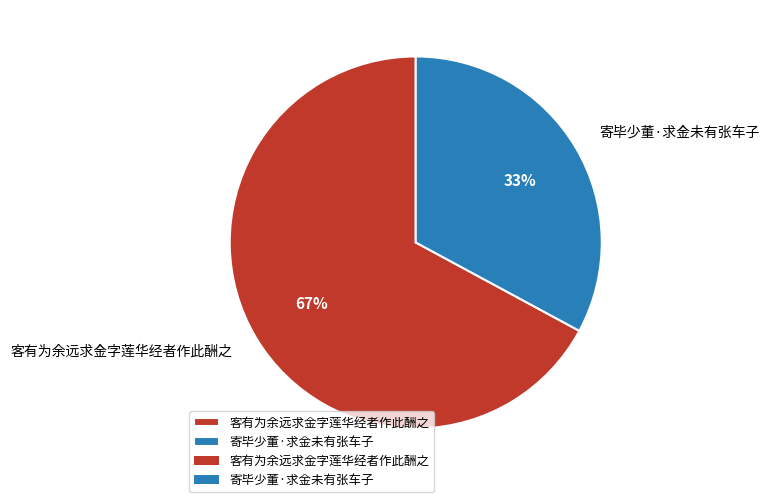

To the nearest percent, what is the combined percentage of 寄毕少董·求金未有张车子 and 客有为余远求金字莲华经者作此酬之?

100%